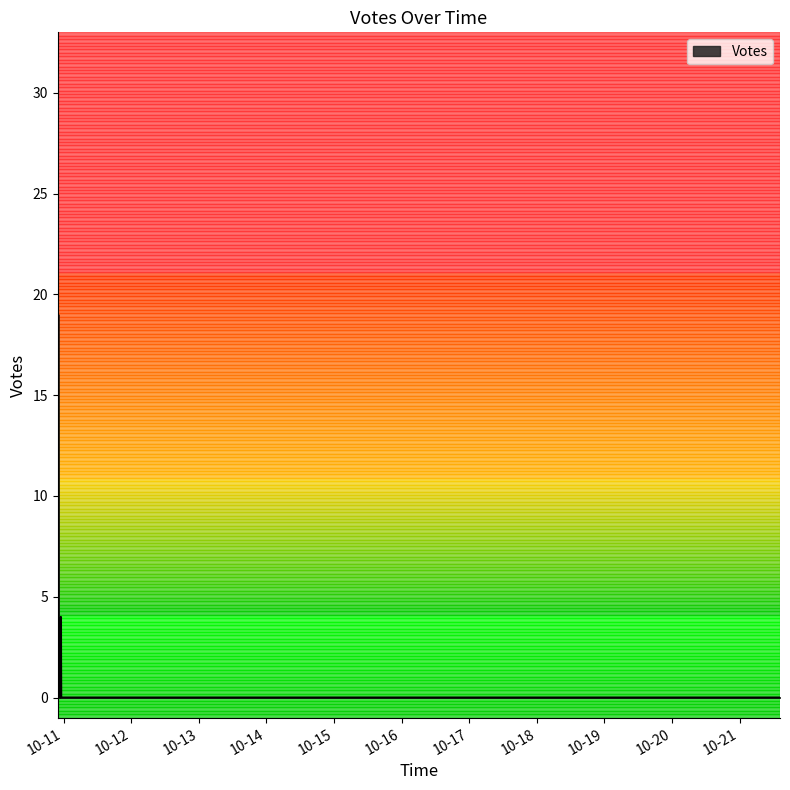

How many categories are shown in the chart?

34